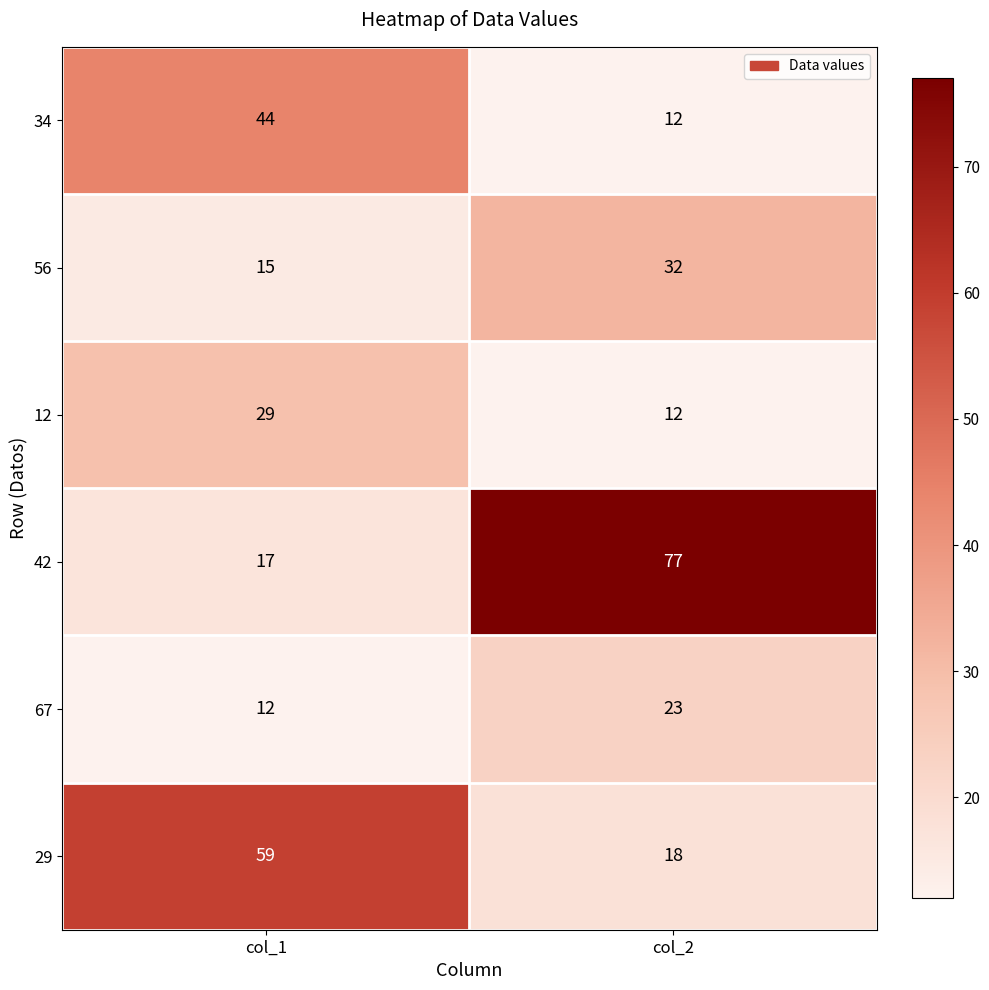

Is it true that 56 equals 20 at col_2?

False